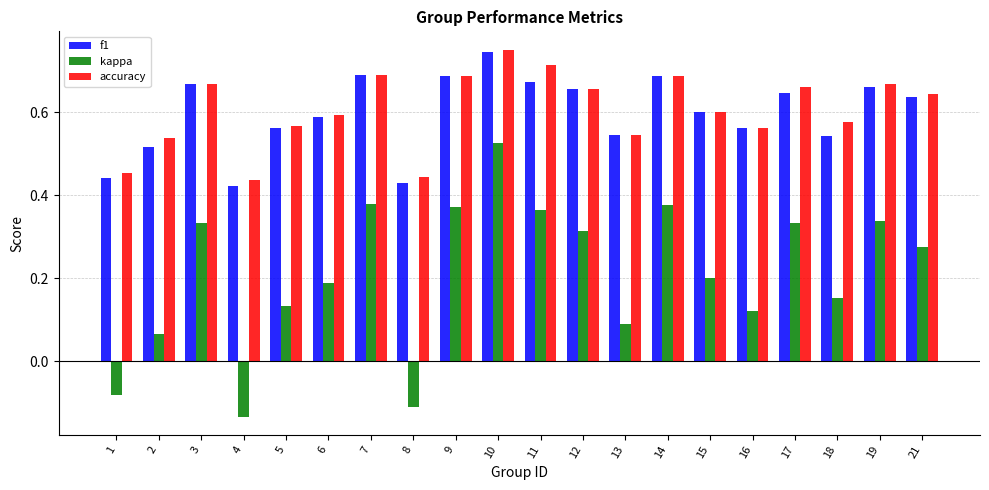

How many bars are there in each group?

3